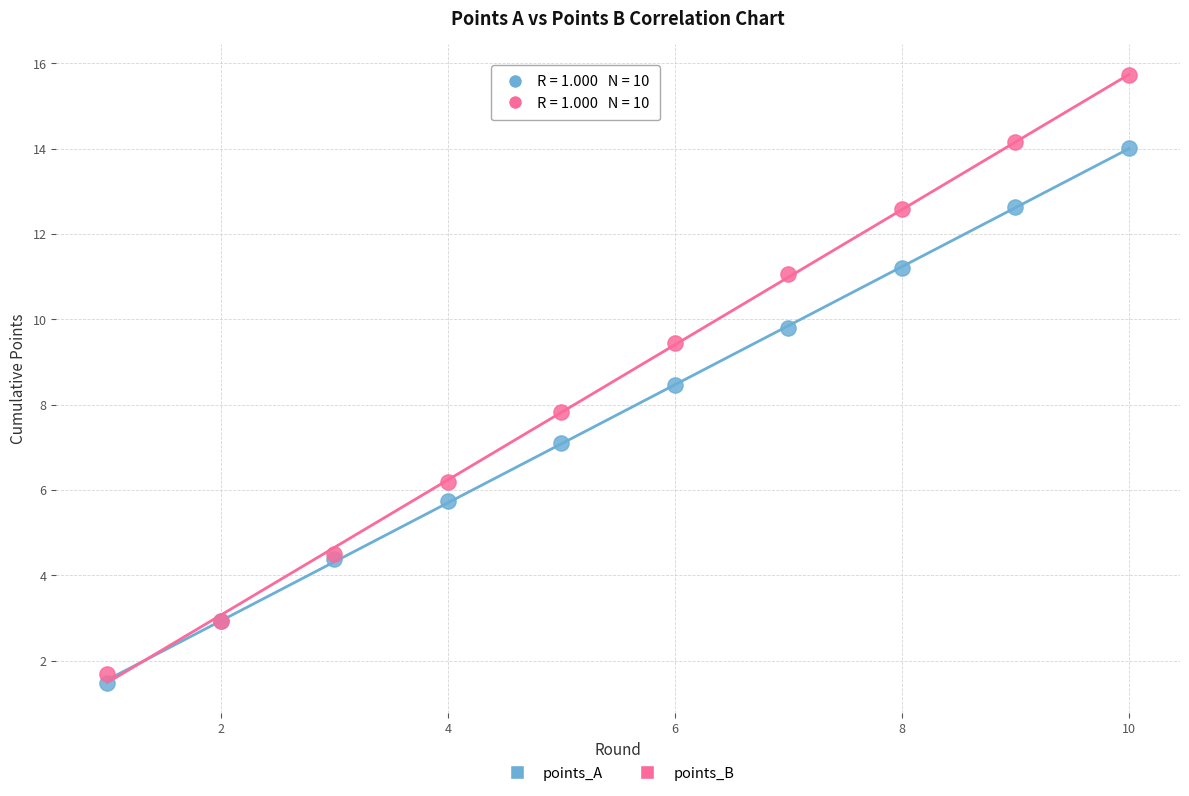

Which series reaches the minimum Y coordinate?

points_A